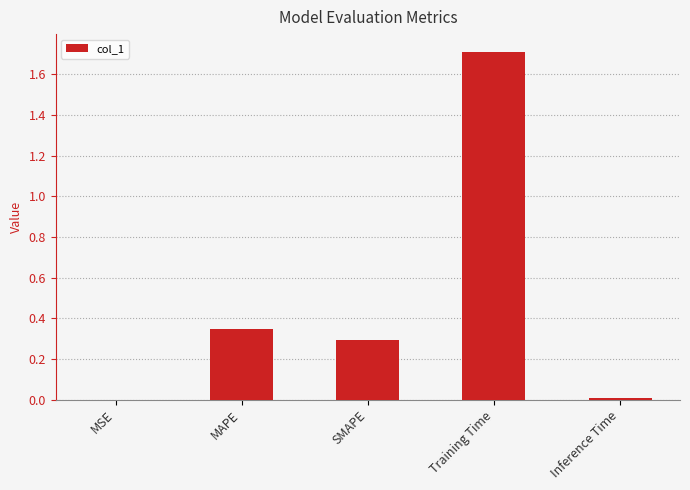

At which category does the chart reach its peak across all series?

Training Time